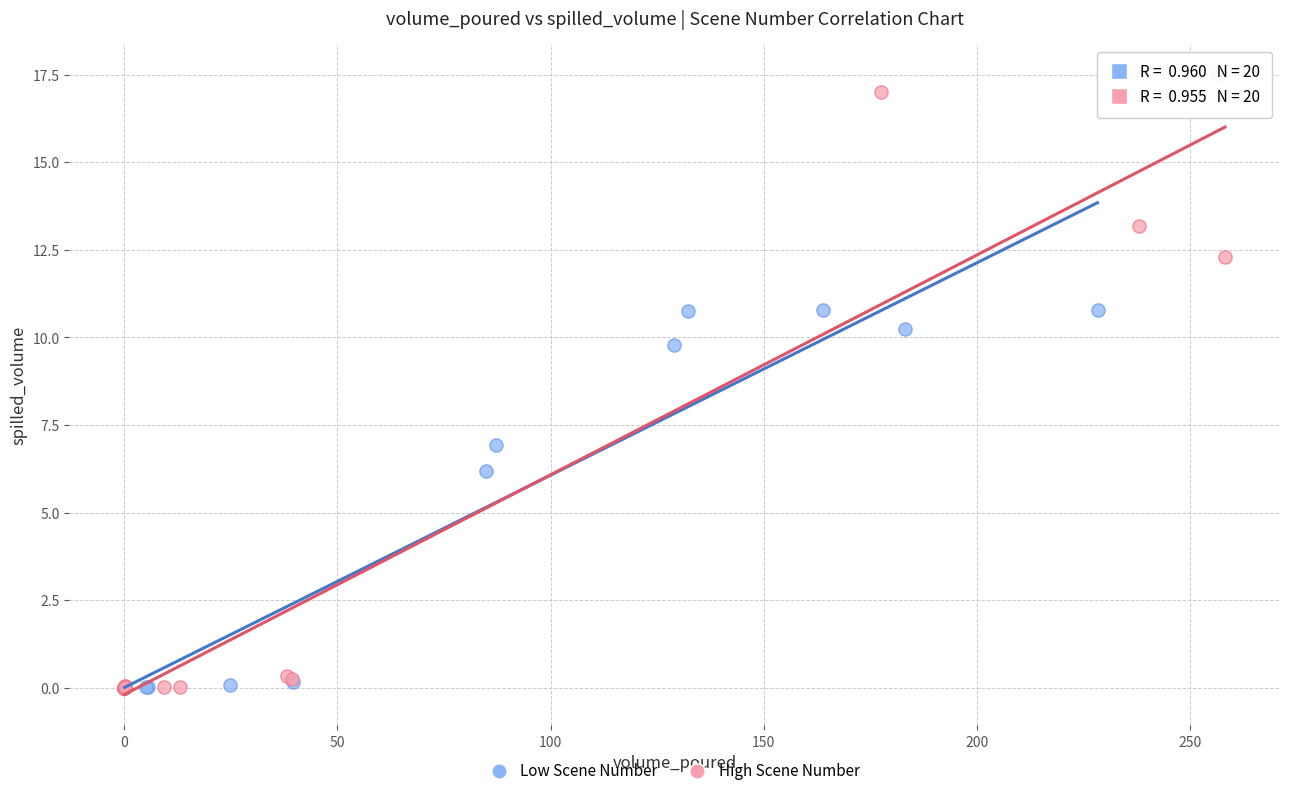

Which series has the largest Y range (max minus min)?

High Scene Number